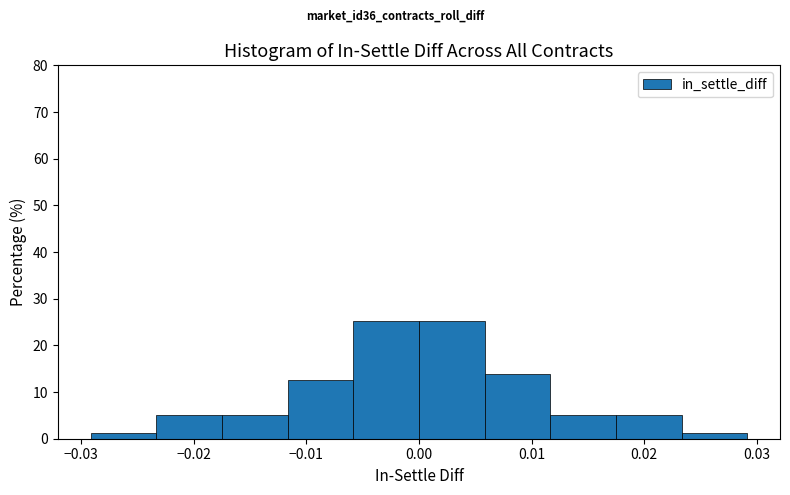

Reading left to right, list every bar in this chart as the range it spans on the x-axis followed by its height. Neither the bar edges nor the heights are printed on the chart, so give them approximately, as read against the axes.

-0.029 to -0.023: 1
-0.023 to -0.017: 5
-0.017 to -0.012: 5
-0.012 to -0.006: 13
-0.006 to 0.000: 25
0.000 to 0.006: 25
0.006 to 0.012: 14
0.012 to 0.017: 5
0.017 to 0.023: 5
0.023 to 0.029: 1